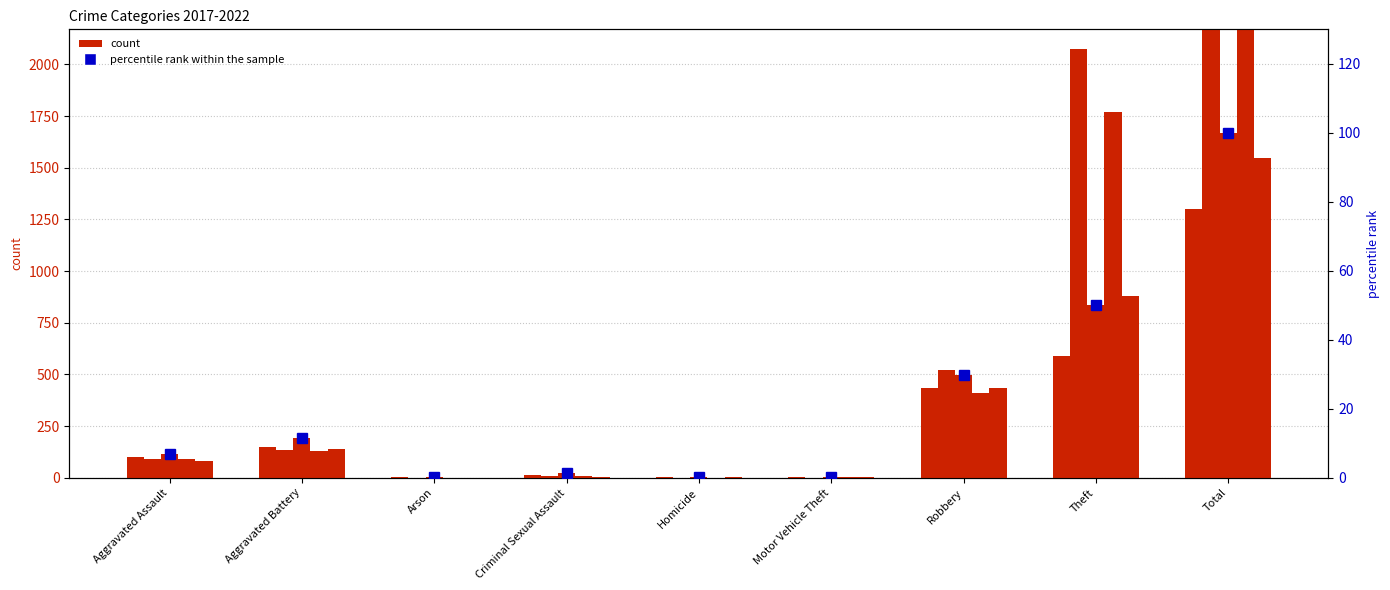

Rank the series at Arson from highest to lowest value.

count 2022, count 2021, count 2019, count 2020, percentile rank within the sample, count 2017